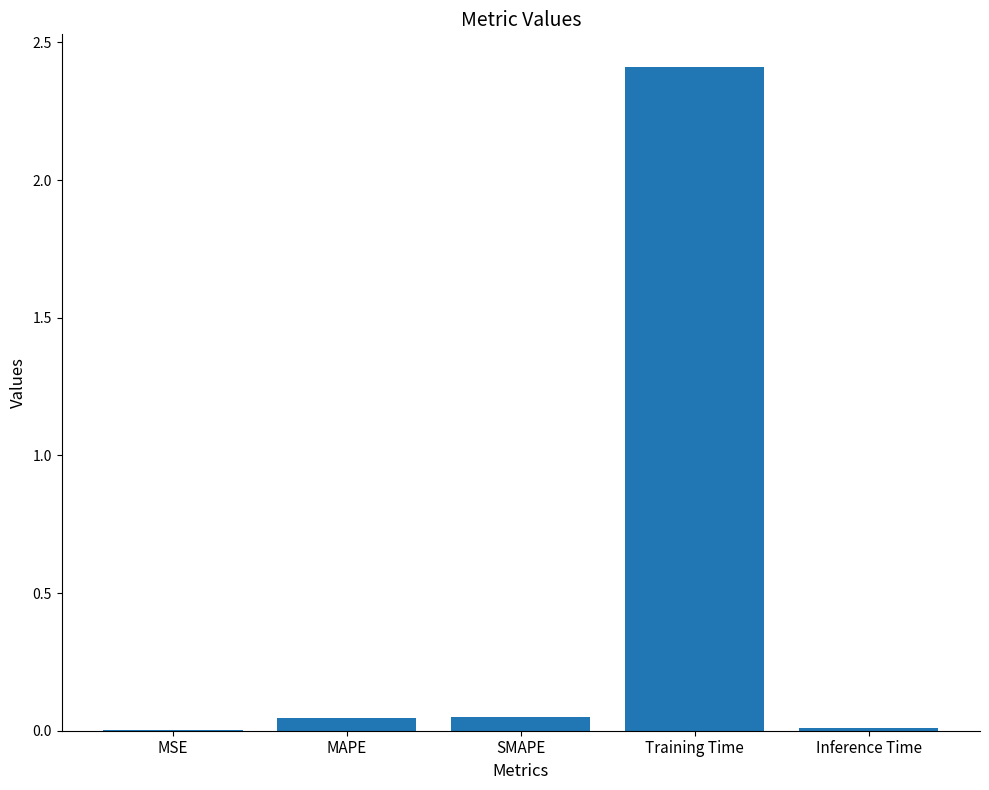

True or false: the data shows 0.0 at MAPE.

True